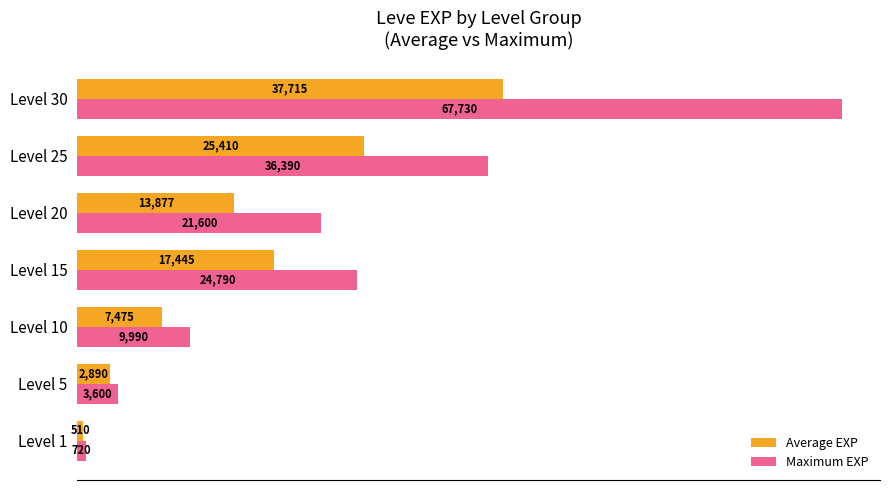

Which series has the widest spread of values?

Maximum EXP